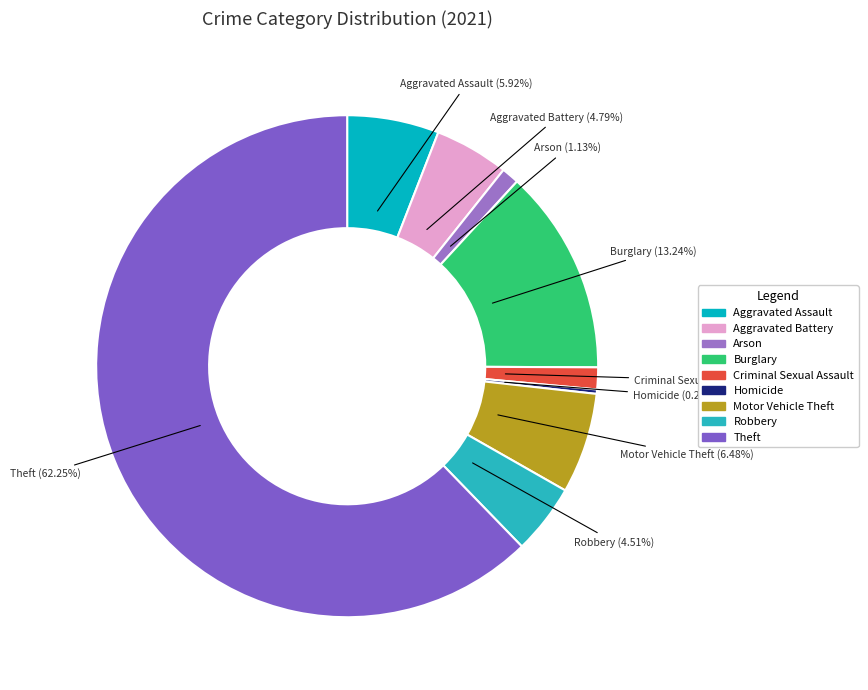

To the nearest percent, what is the average slice percentage?

11%